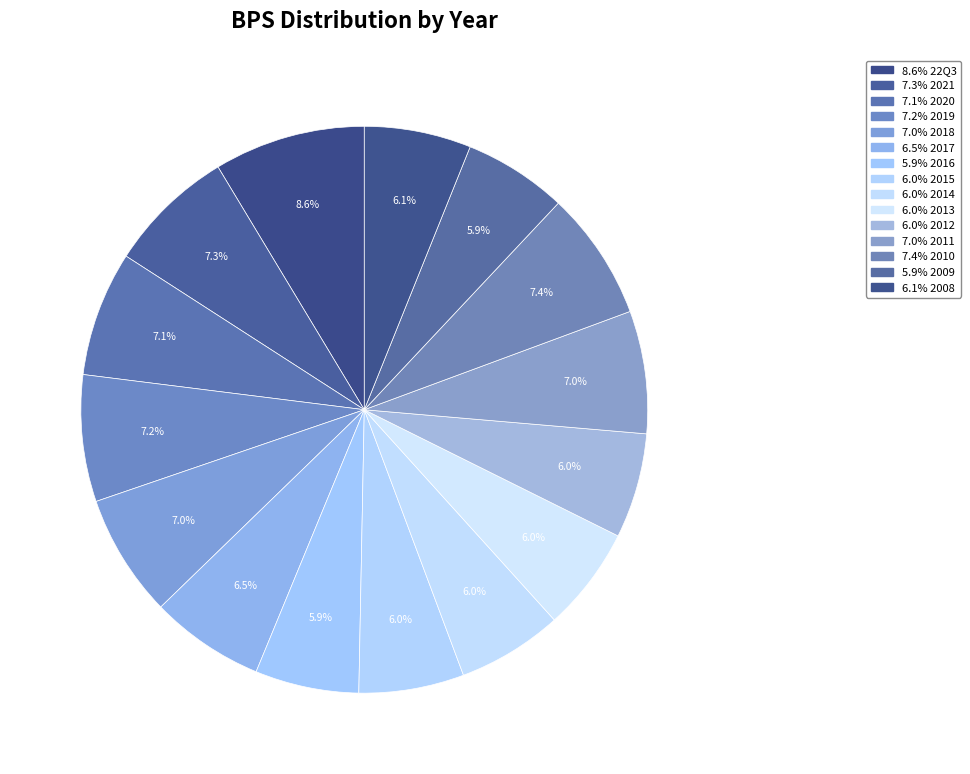

How many slices are in this pie chart?

15